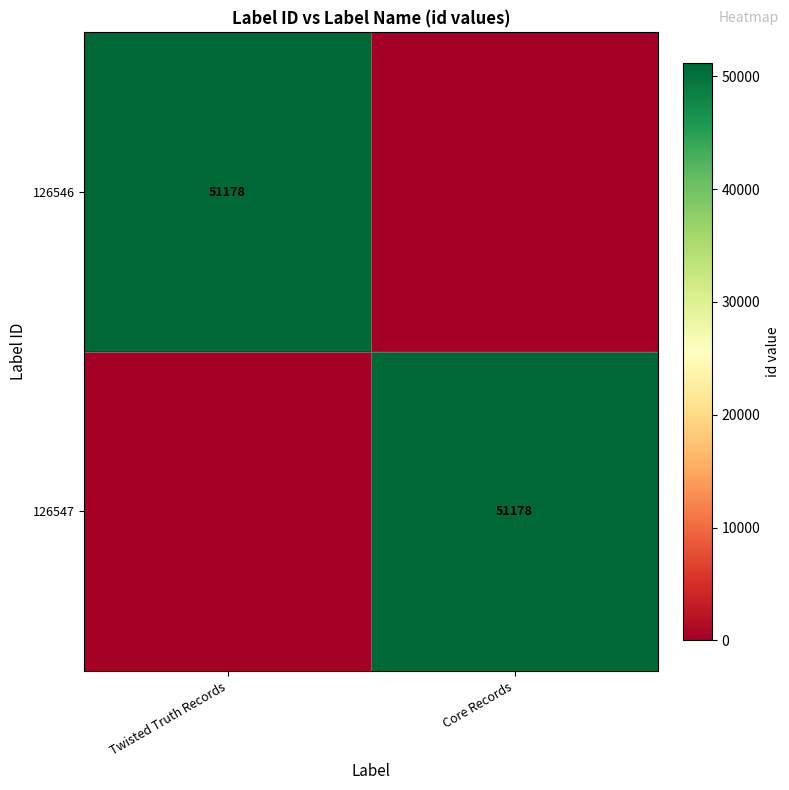

Is it true that 126547 equals 51178 at Core Records?

True